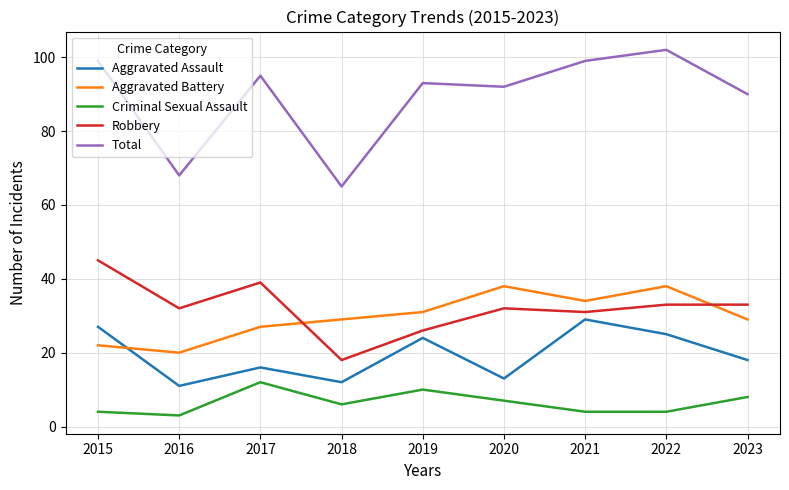

What is the difference between the maximum and minimum values in the Aggravated Assault series?

18